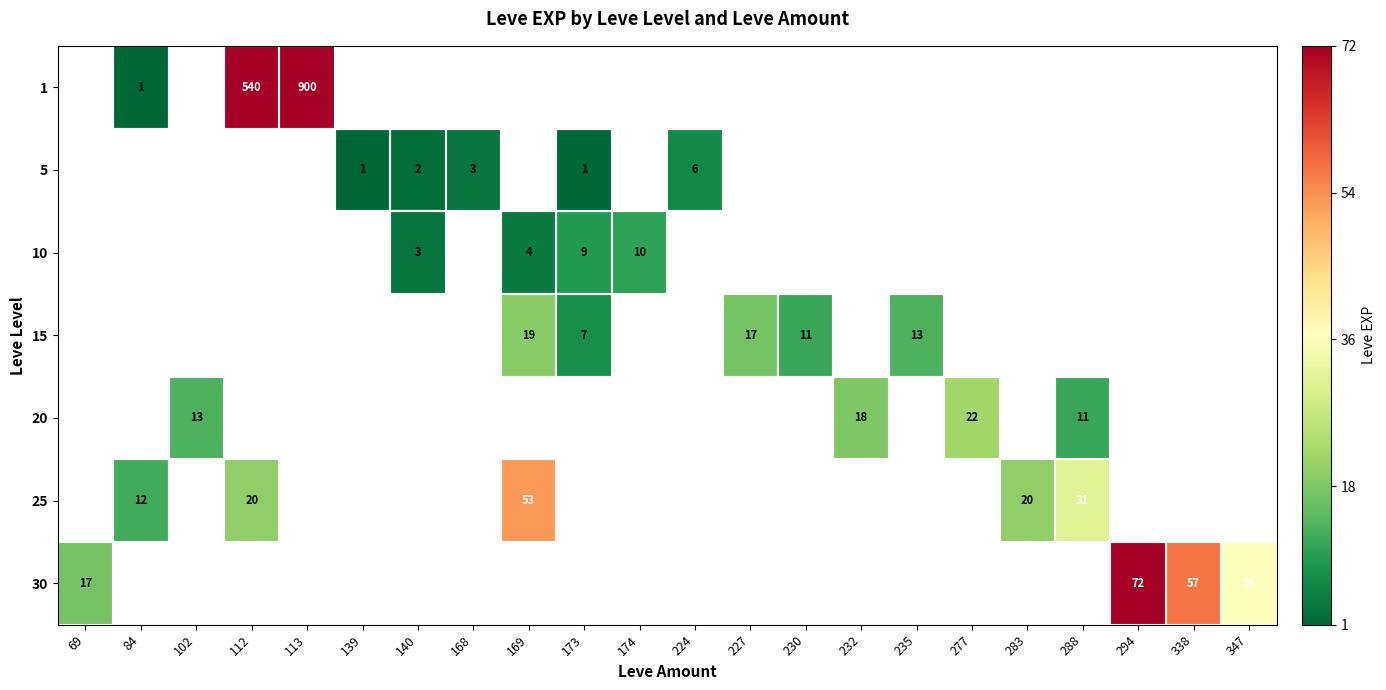

The 15 series shows 32 at 169. True or false?

False